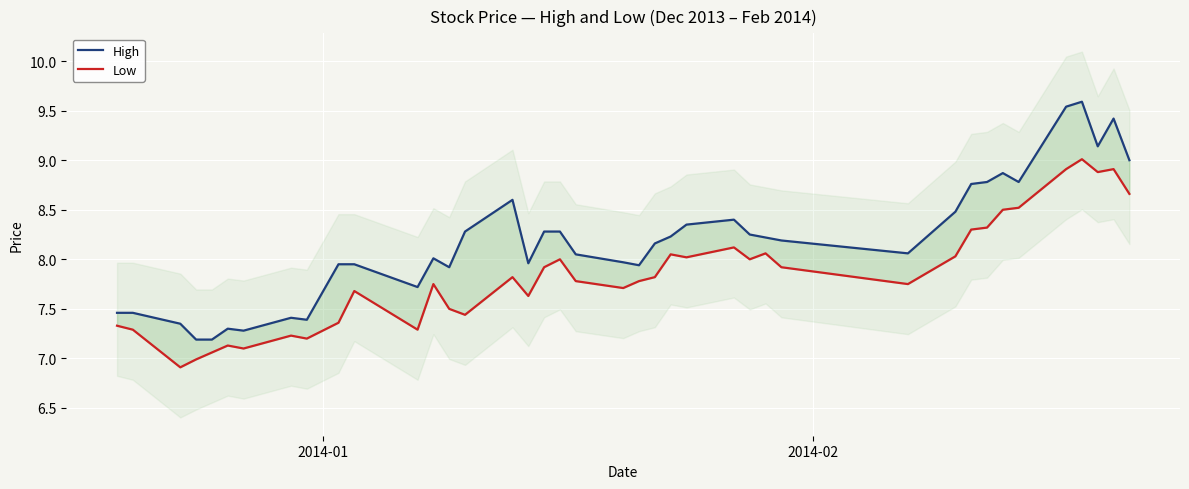

What is the difference between the maximum and minimum values in the High series?

2.4